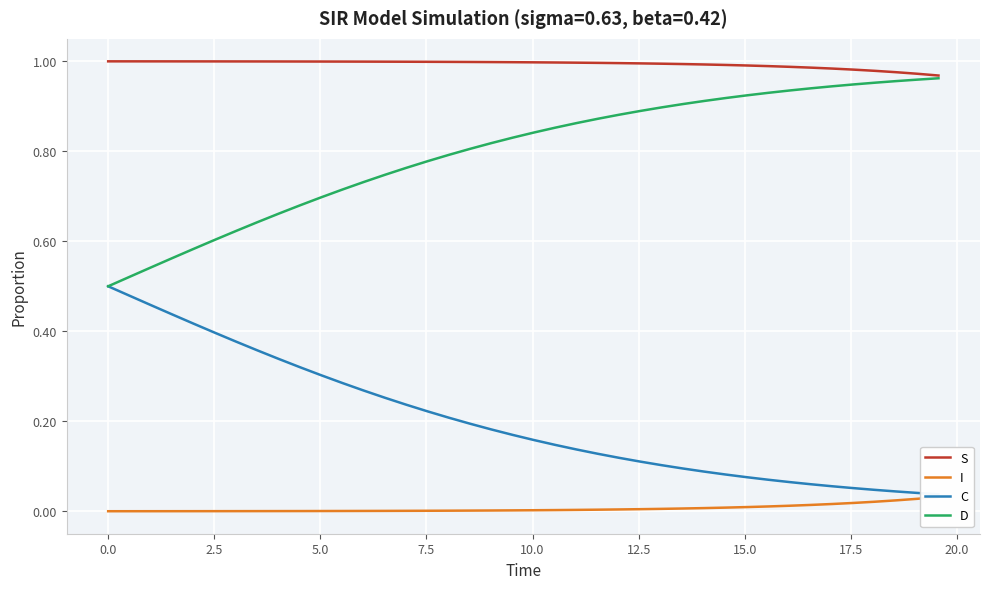

What is the spread (max minus min) of values at 12.5?

1.0